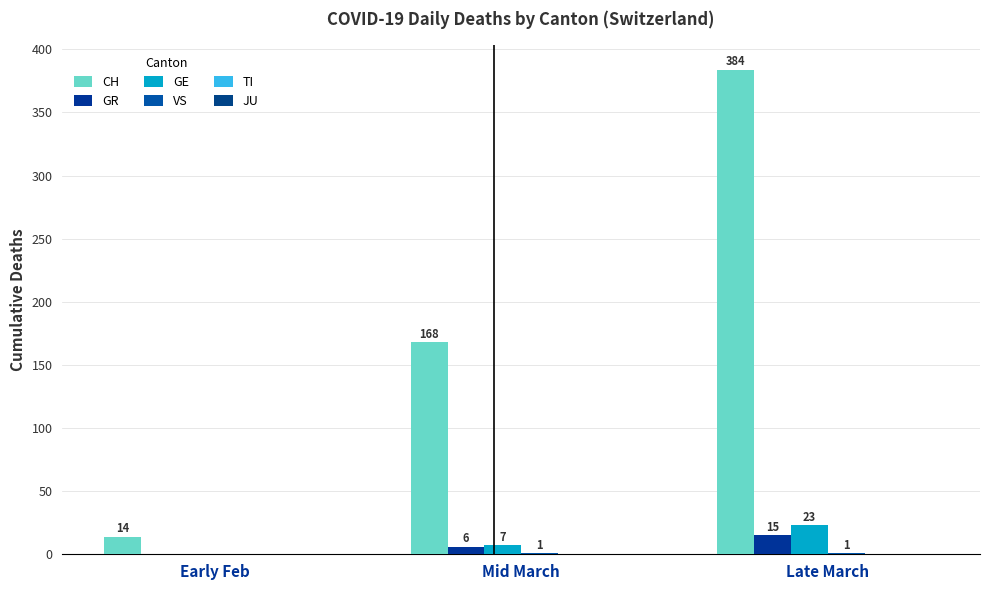

How many groups of bars are there?

3